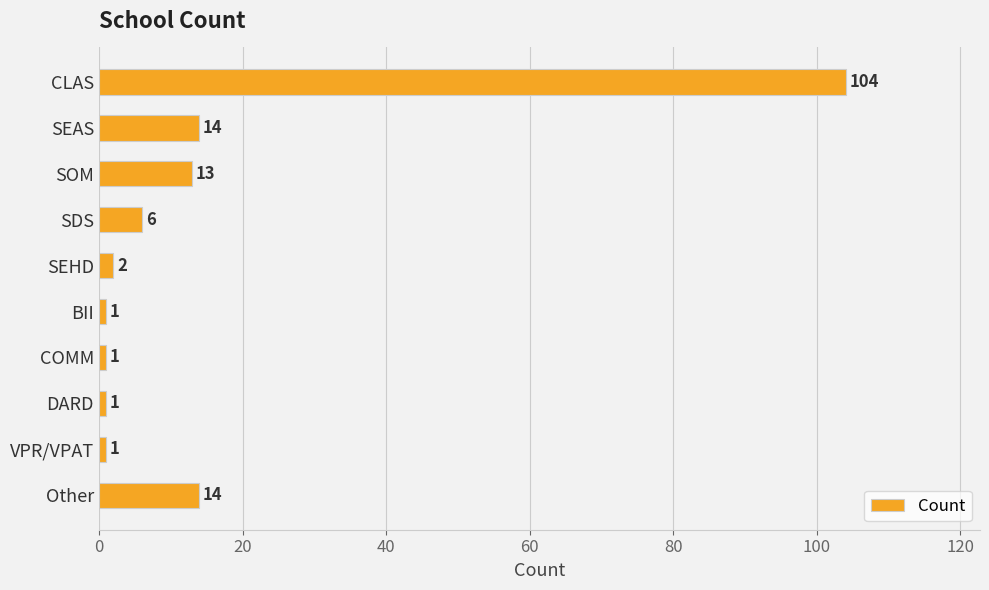

How many data points does each series have?

10